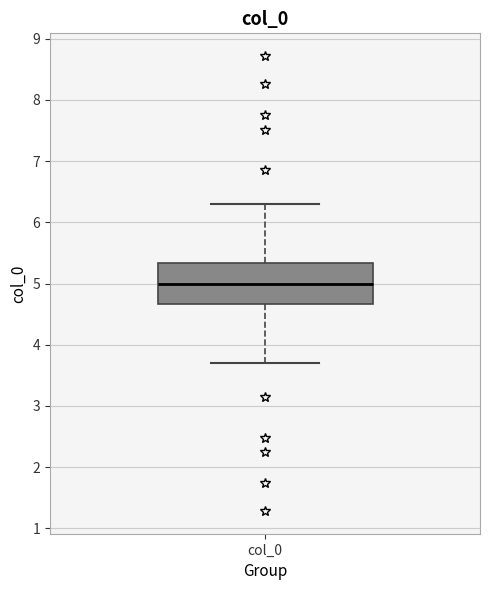

Read this box plot against the y-axis: the position of the median line, the range covered by the box, and the ends of both whiskers. The values are not printed on the chart, so give them approximately, as read against the axis.

median 5.0, box 4.7 to 5.3, whiskers 3.7 to 6.3